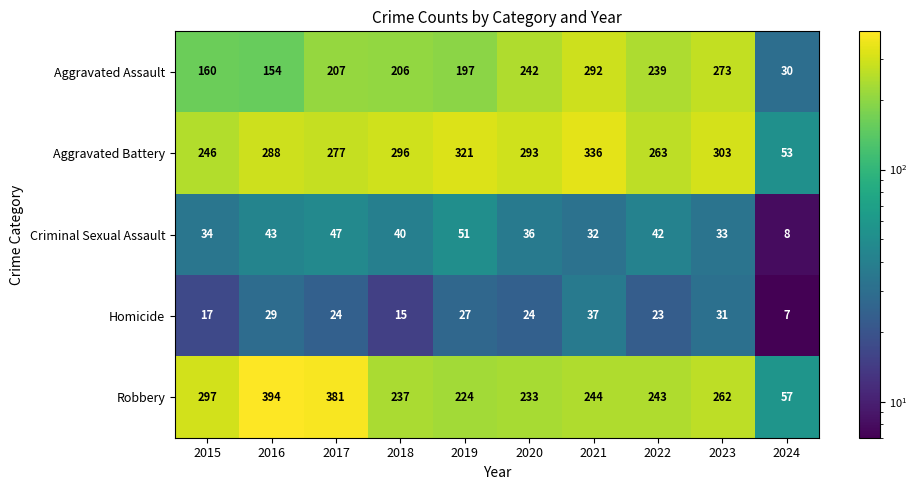

What is the difference between the maximum and minimum values in the Homicide series?

30